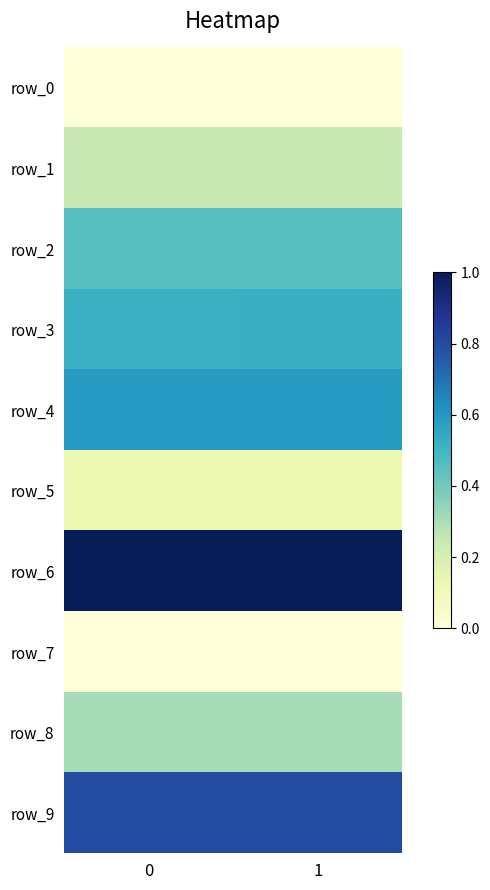

Is the value of row_8 at 1 greater than the value of row_2 at 1?

No